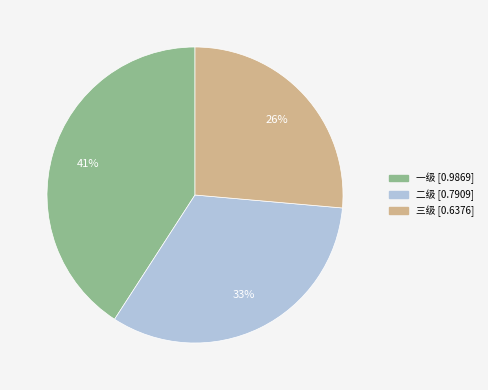

To the nearest percent, what portion does 一级 represent?

41%